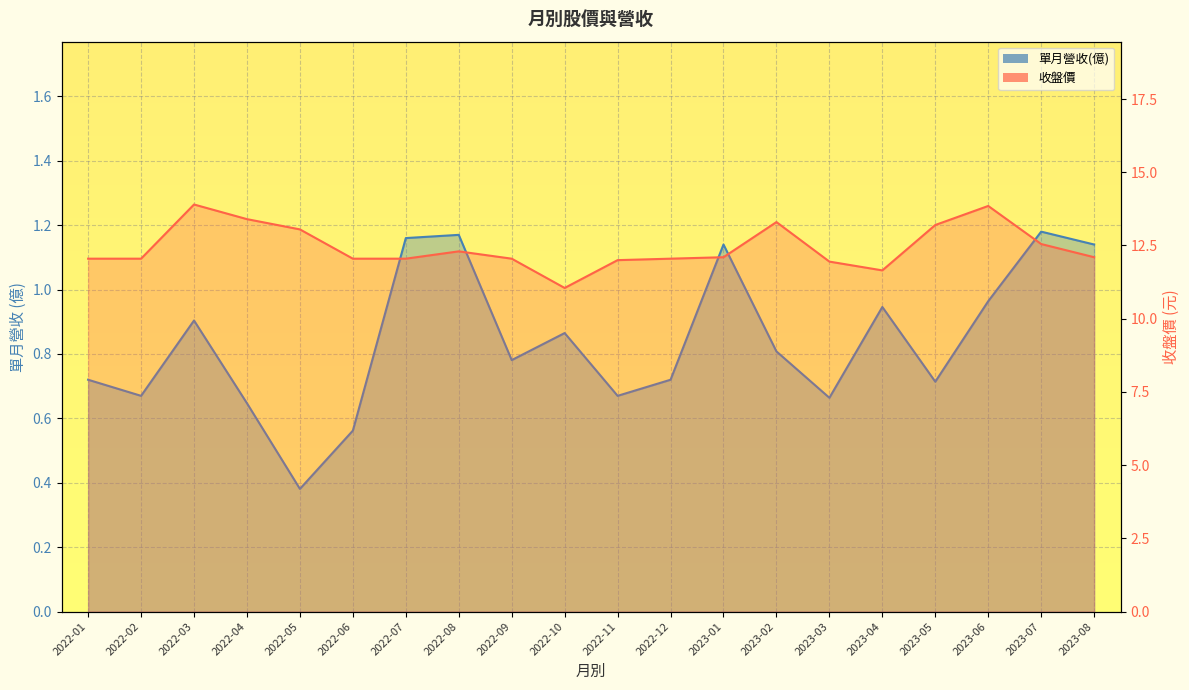

What is the difference between the highest and lowest values at 2023-04?

10.7